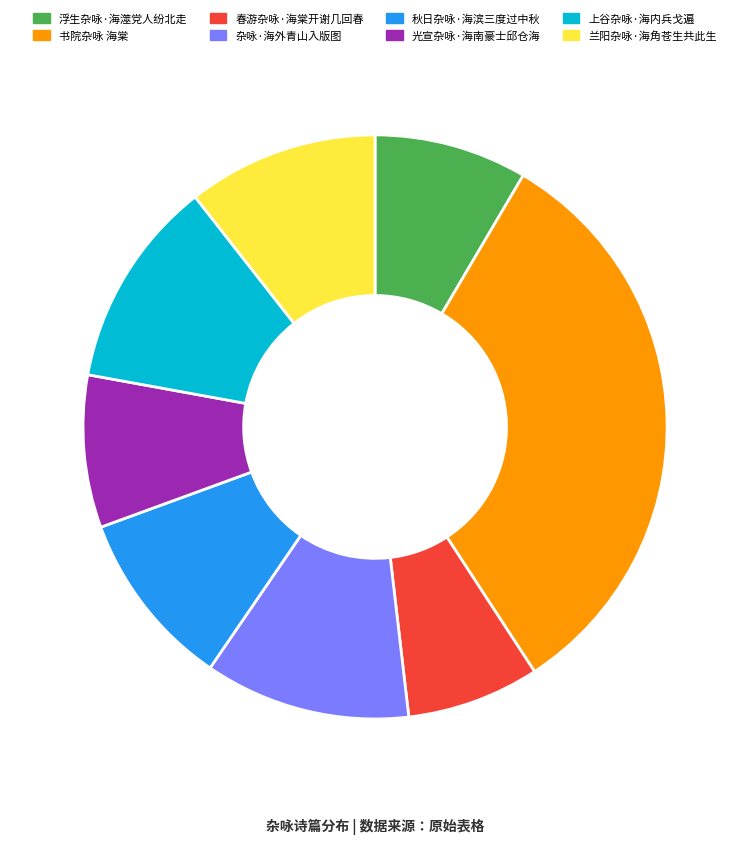

Which category has the biggest portion of the pie?

书院杂咏 海棠